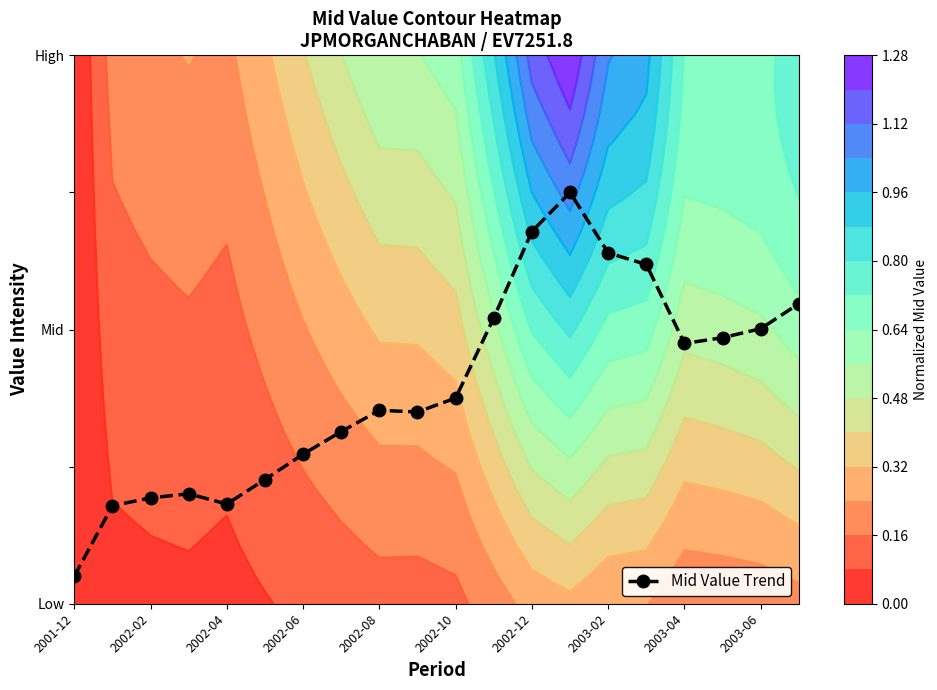

Which label corresponds to the smallest value in the chart?

2001-12